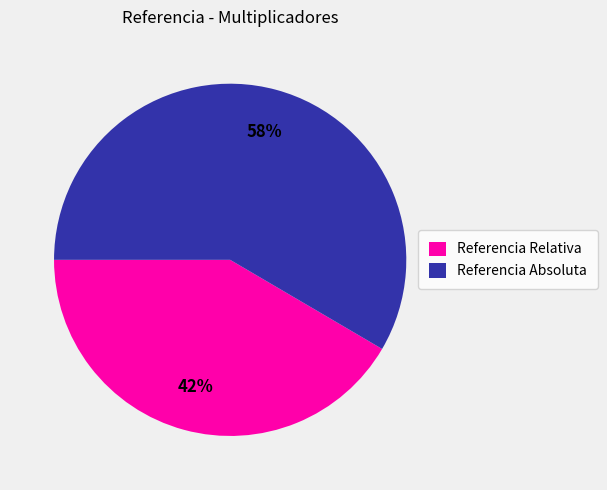

Is the sum of Referencia Relativa and Referencia Absoluta greater than half?

Yes